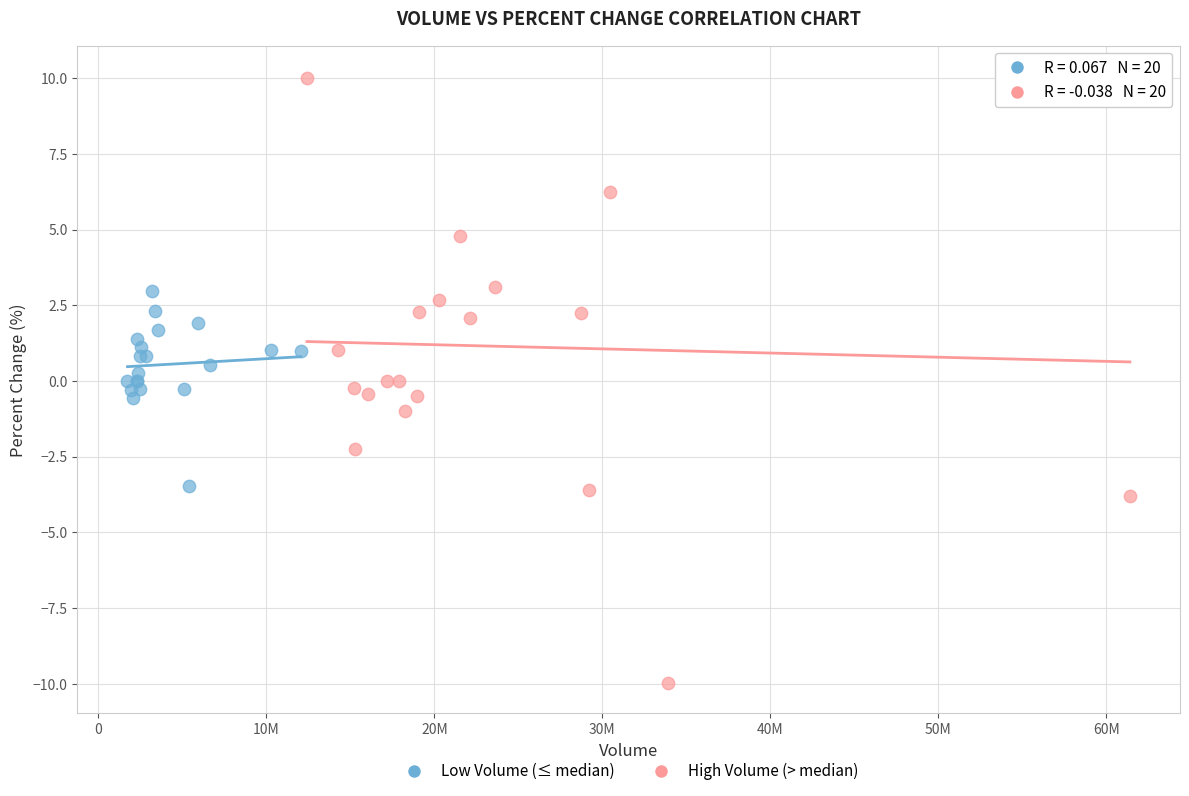

Which series reaches the maximum Y coordinate?

High Volume (> median)